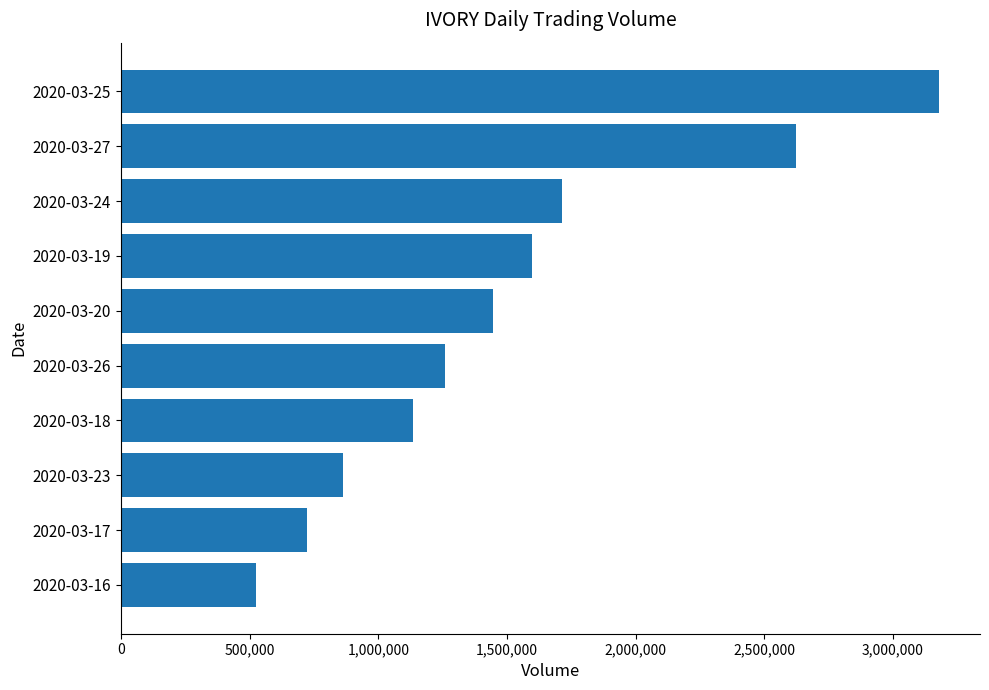

The value at 2020-03-27 is 757144. True or false?

False